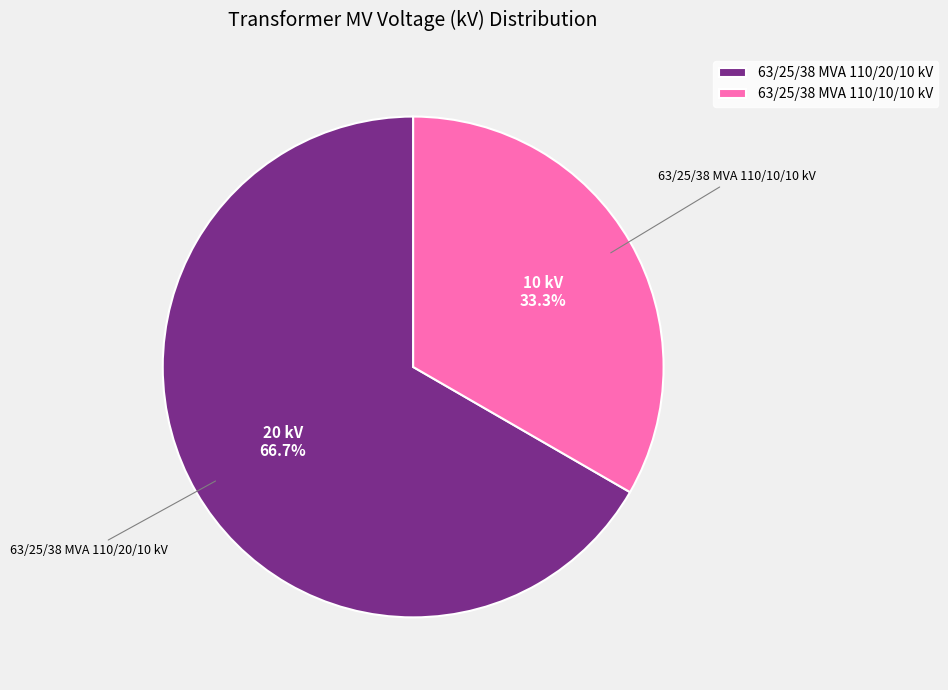

What is the smallest slice in the pie chart?

63/25/38 MVA 110/10/10 kV